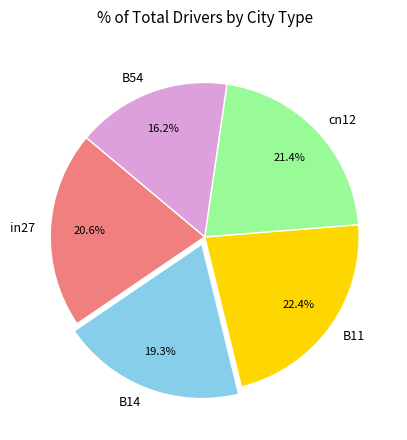

Does B54 represent more than half of the total?

No